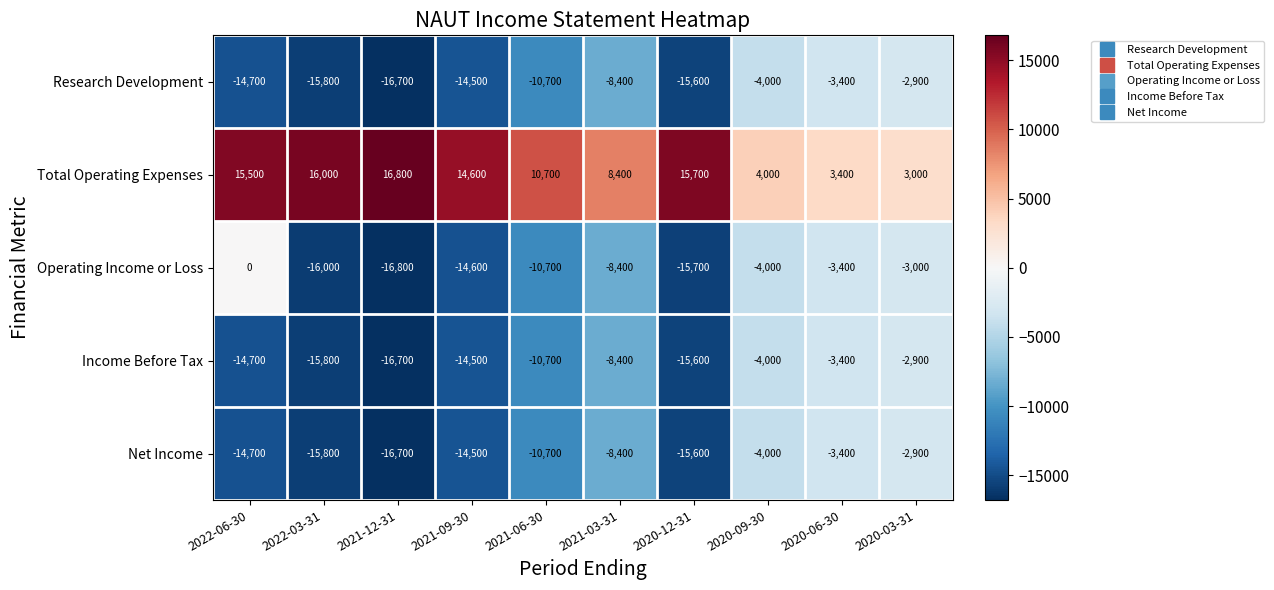

Rank the categories by Total Operating Expenses value from highest to lowest.

2021-12-31, 2022-03-31, 2020-12-31, 2022-06-30, 2021-09-30, 2021-06-30, 2021-03-31, 2020-09-30, 2020-06-30, 2020-03-31